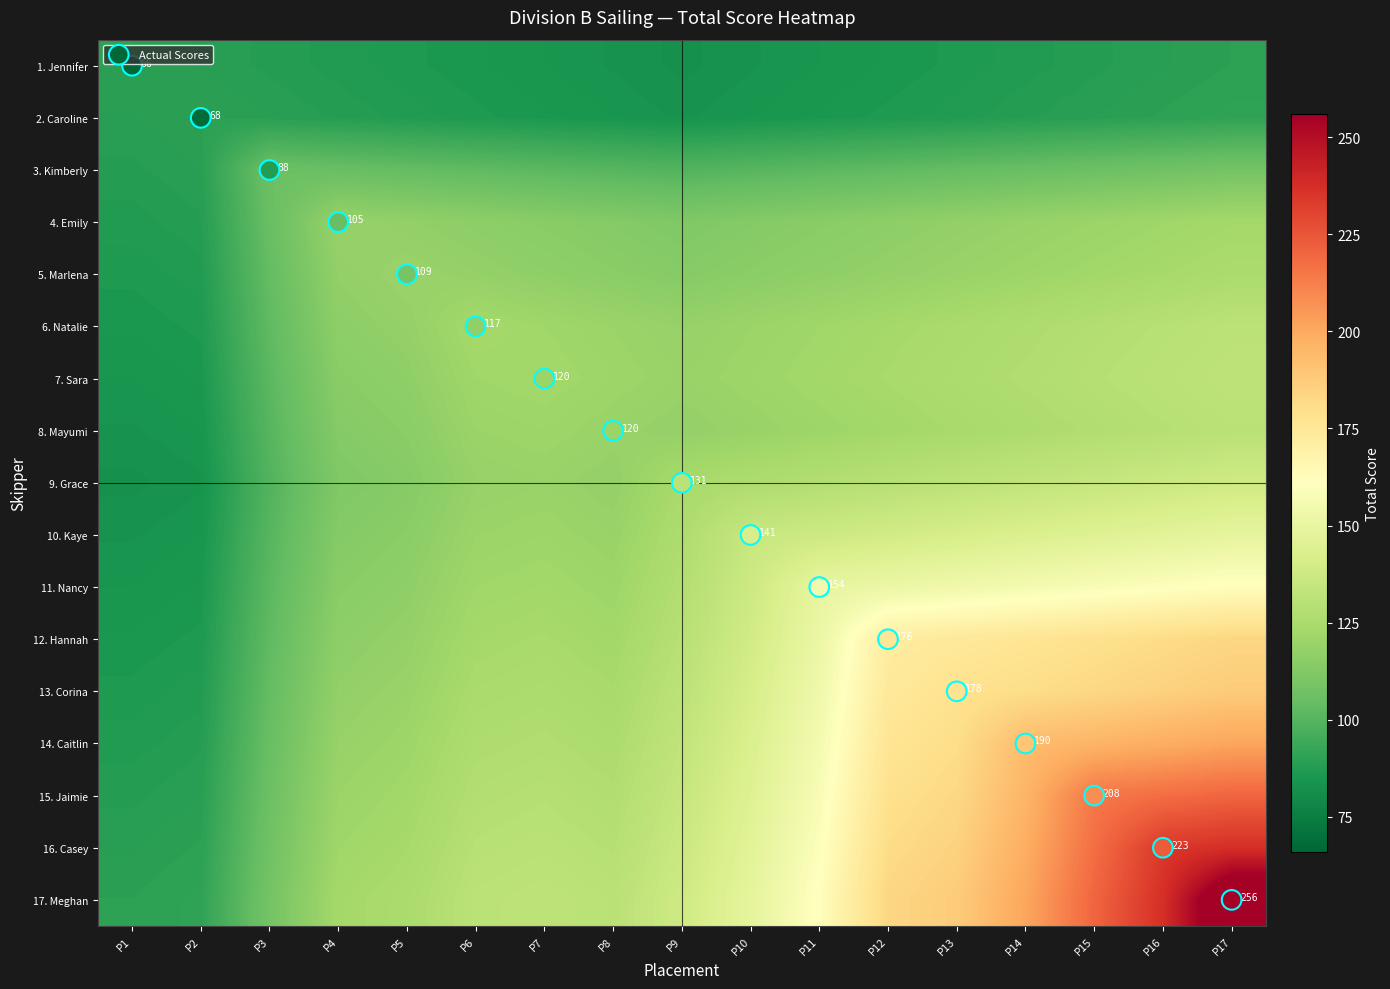

What is the difference between the maximum and minimum values in the 4. Emily series?

47.9